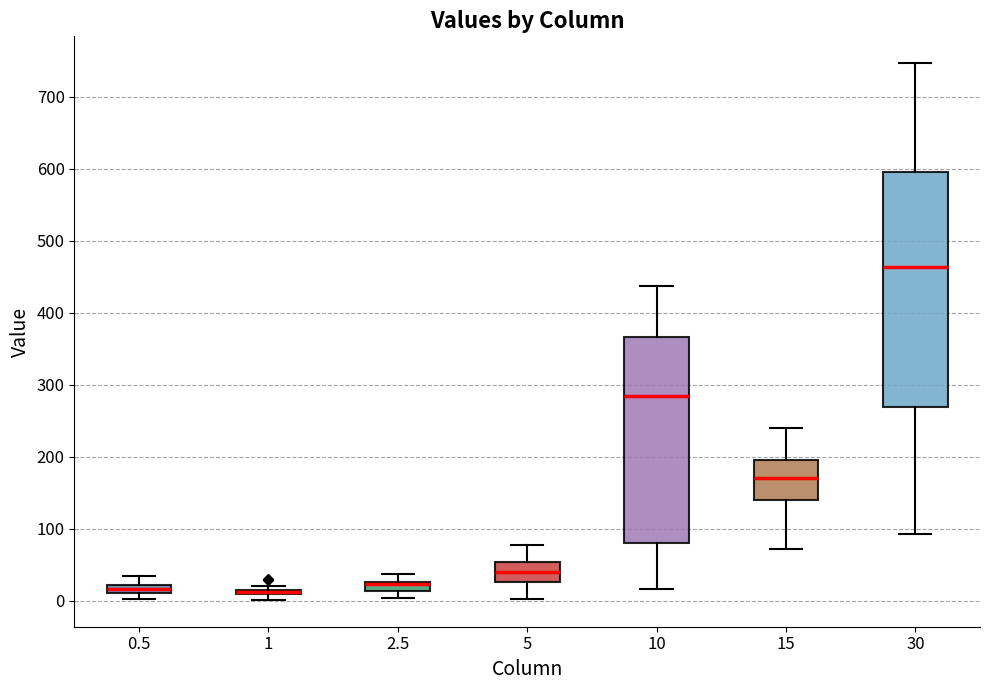

Comparing the boxes themselves (not the whiskers), which one is the tallest?

30